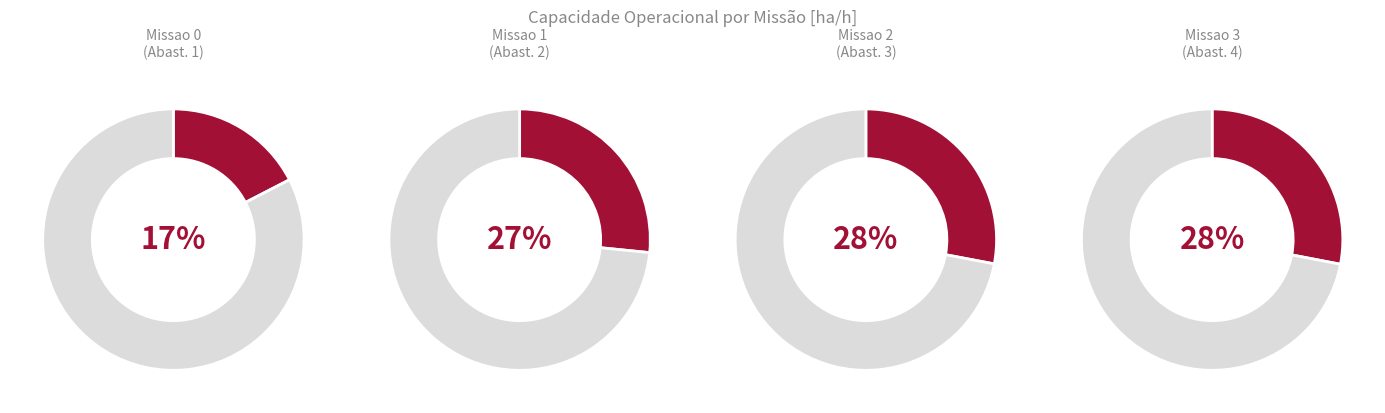

What percentage is the Missao 3 slice, to the nearest percent?

28%